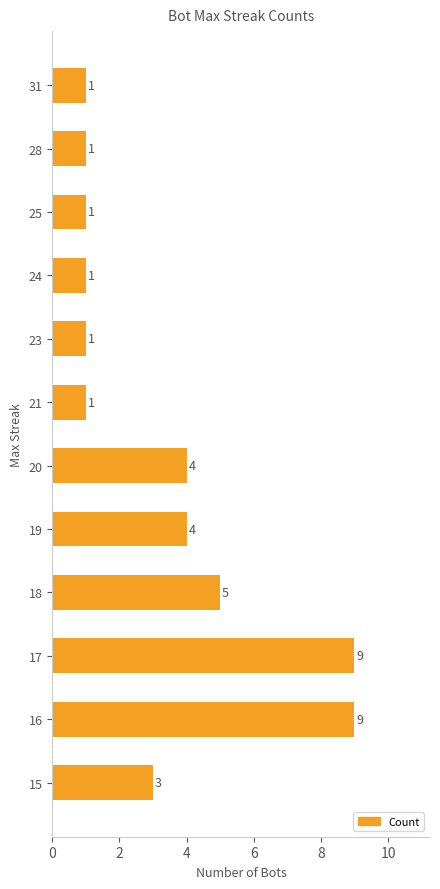

What is the maximum value shown in the chart?

9